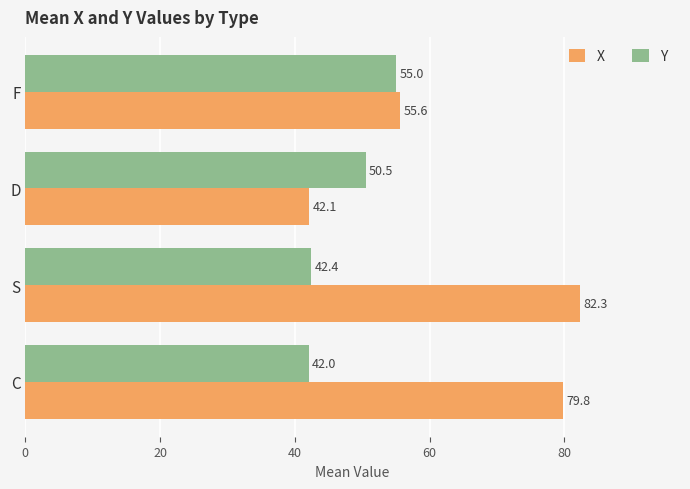

What is the difference between the highest and lowest values at S?

39.9